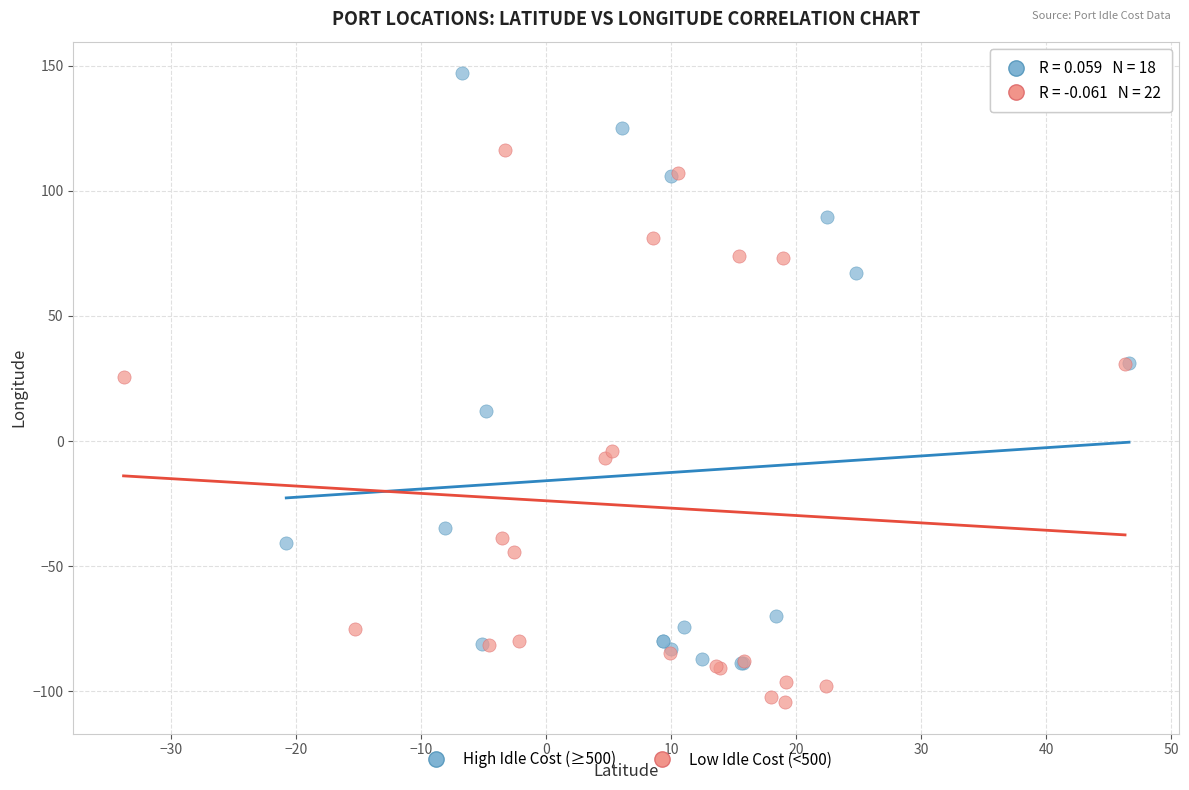

Which series has the largest Y range (max minus min)?

High Idle Cost (≥500)